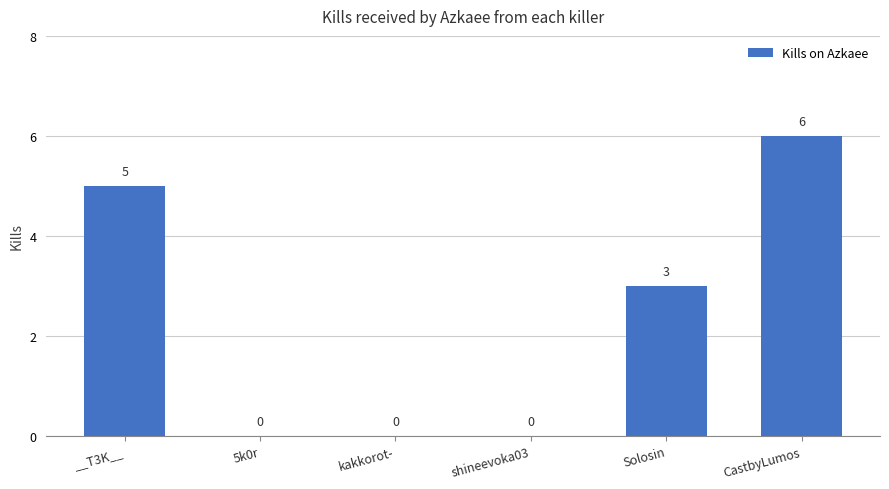

How many data points does each series have?

6